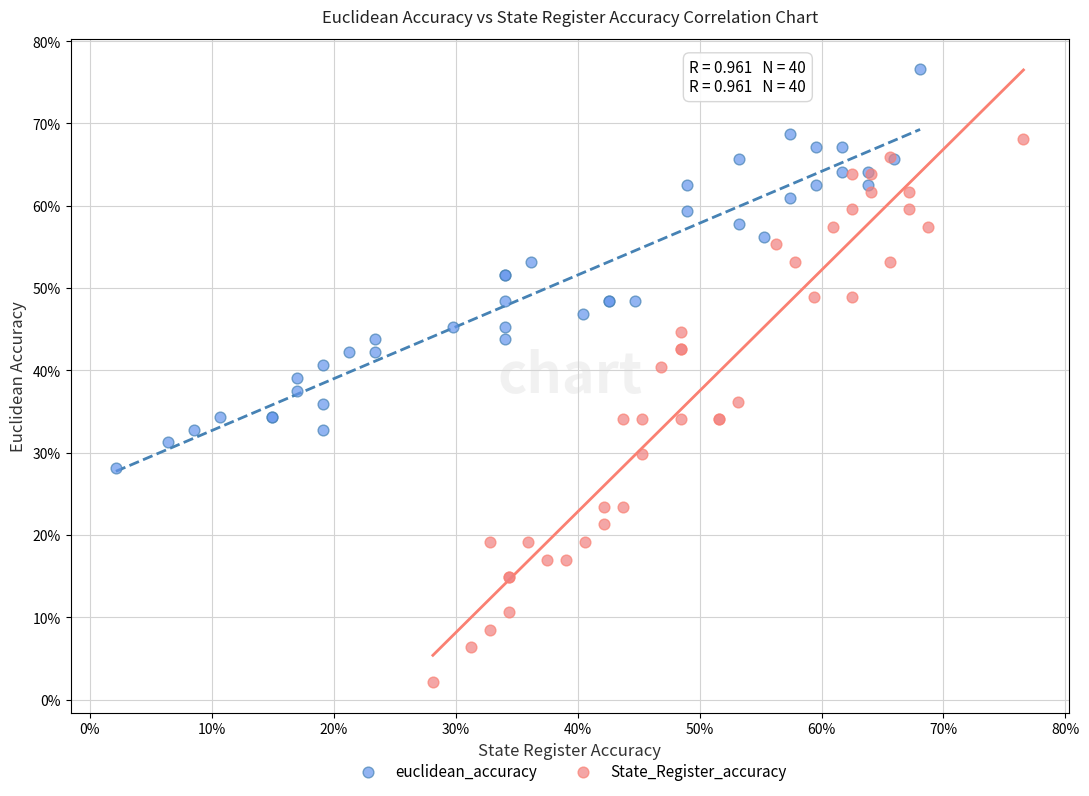

Which series reaches the minimum Y coordinate?

State_Register_accuracy